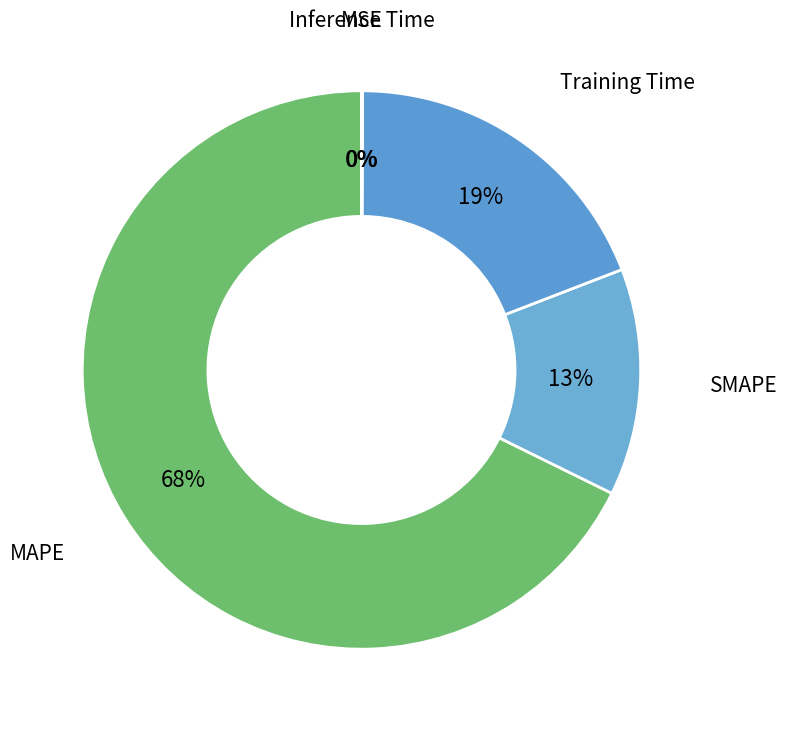

Which category has the biggest portion of the pie?

MAPE